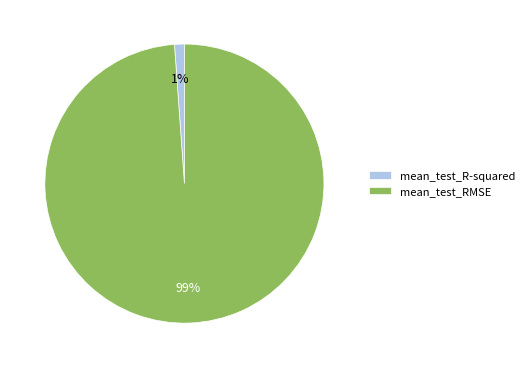

Does mean_test_RMSE represent more than half of the total?

Yes